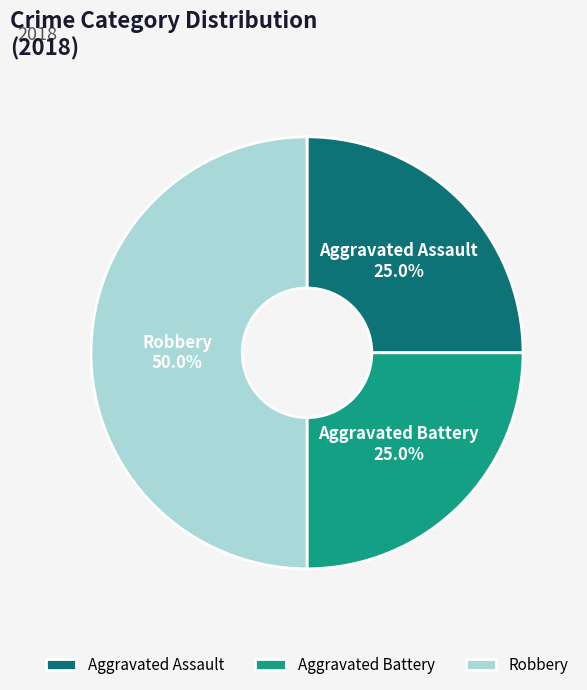

Does Aggravated Assault account for over 50% of the chart?

No